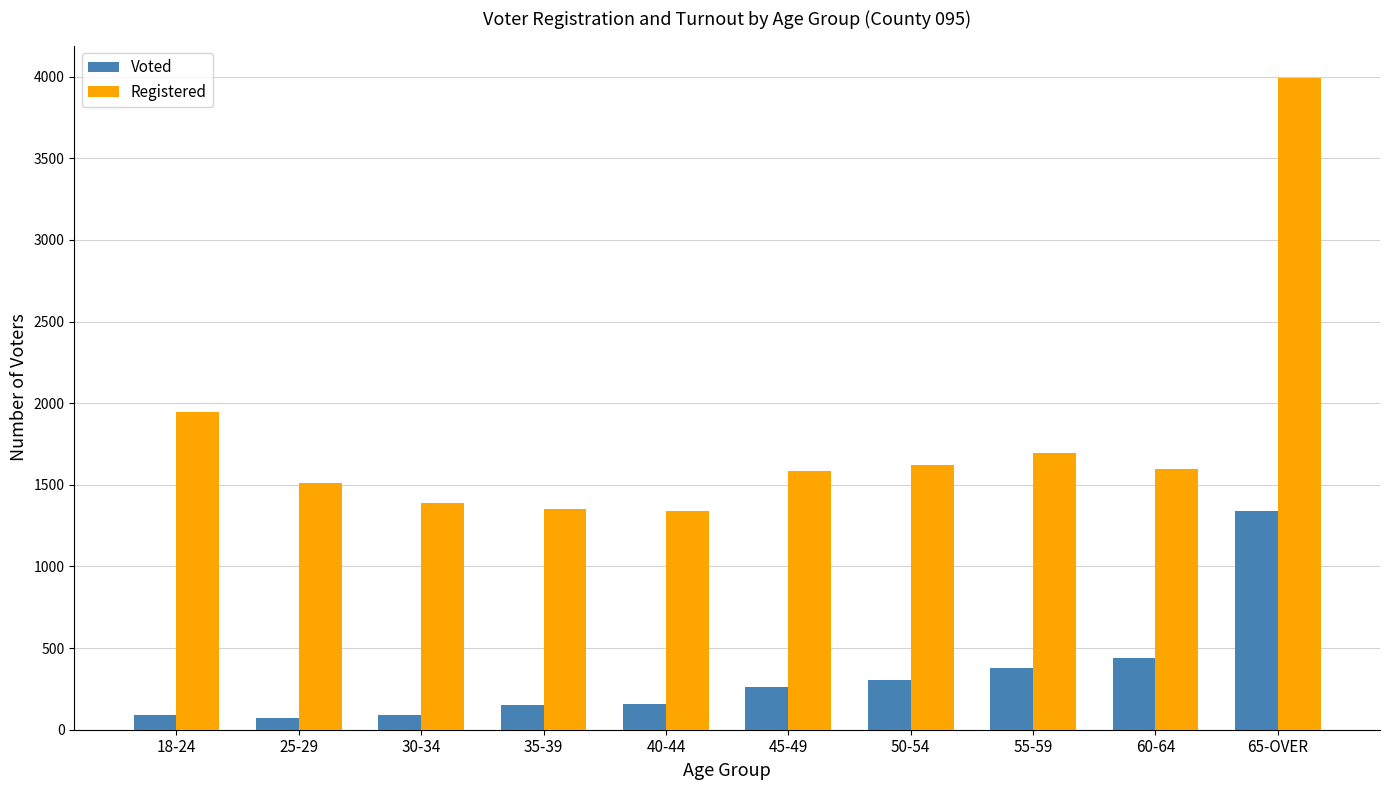

Are the bars horizontal?

No